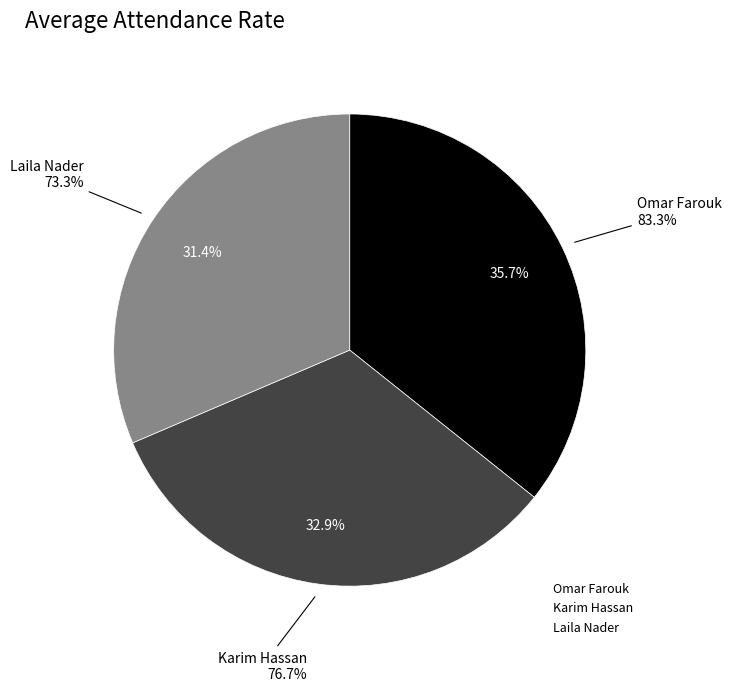

Between Karim Hassan and Omar Farouk, which is larger?

Omar Farouk